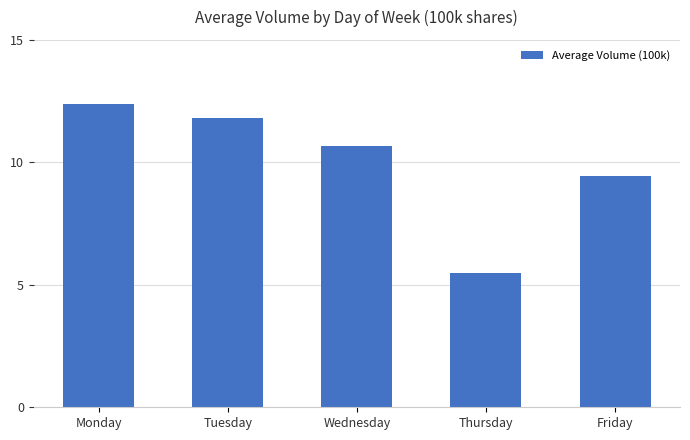

Which label corresponds to the smallest value in the chart?

Thursday